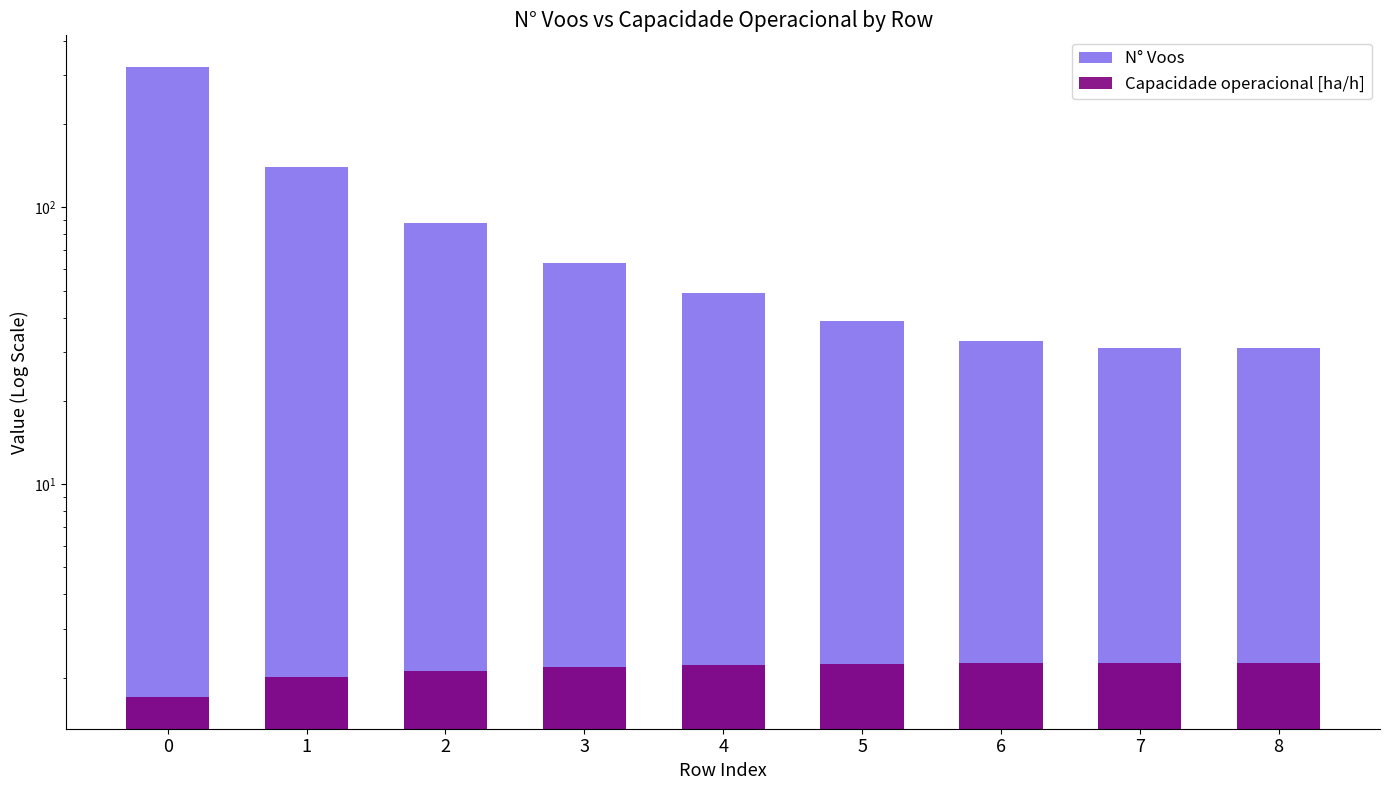

How many bars are there in total?

18